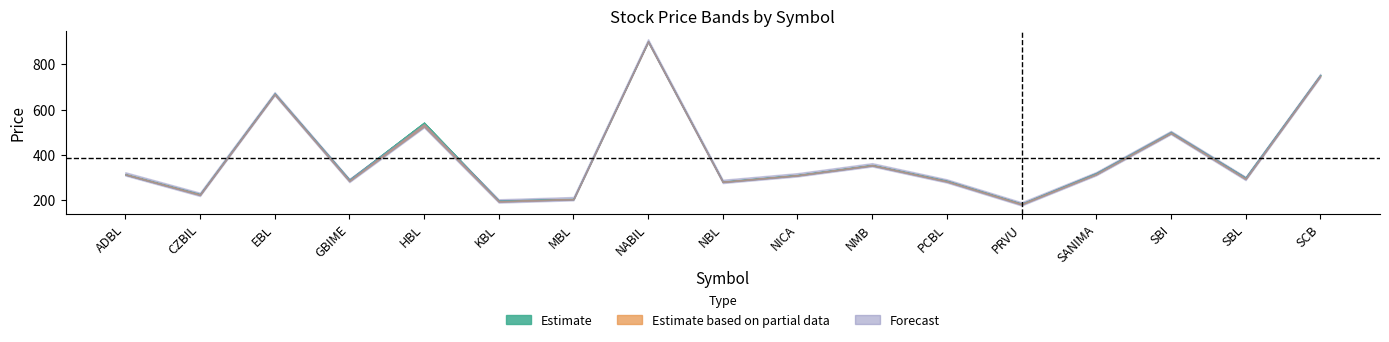

Where is High nearest to the value 542?

HBL